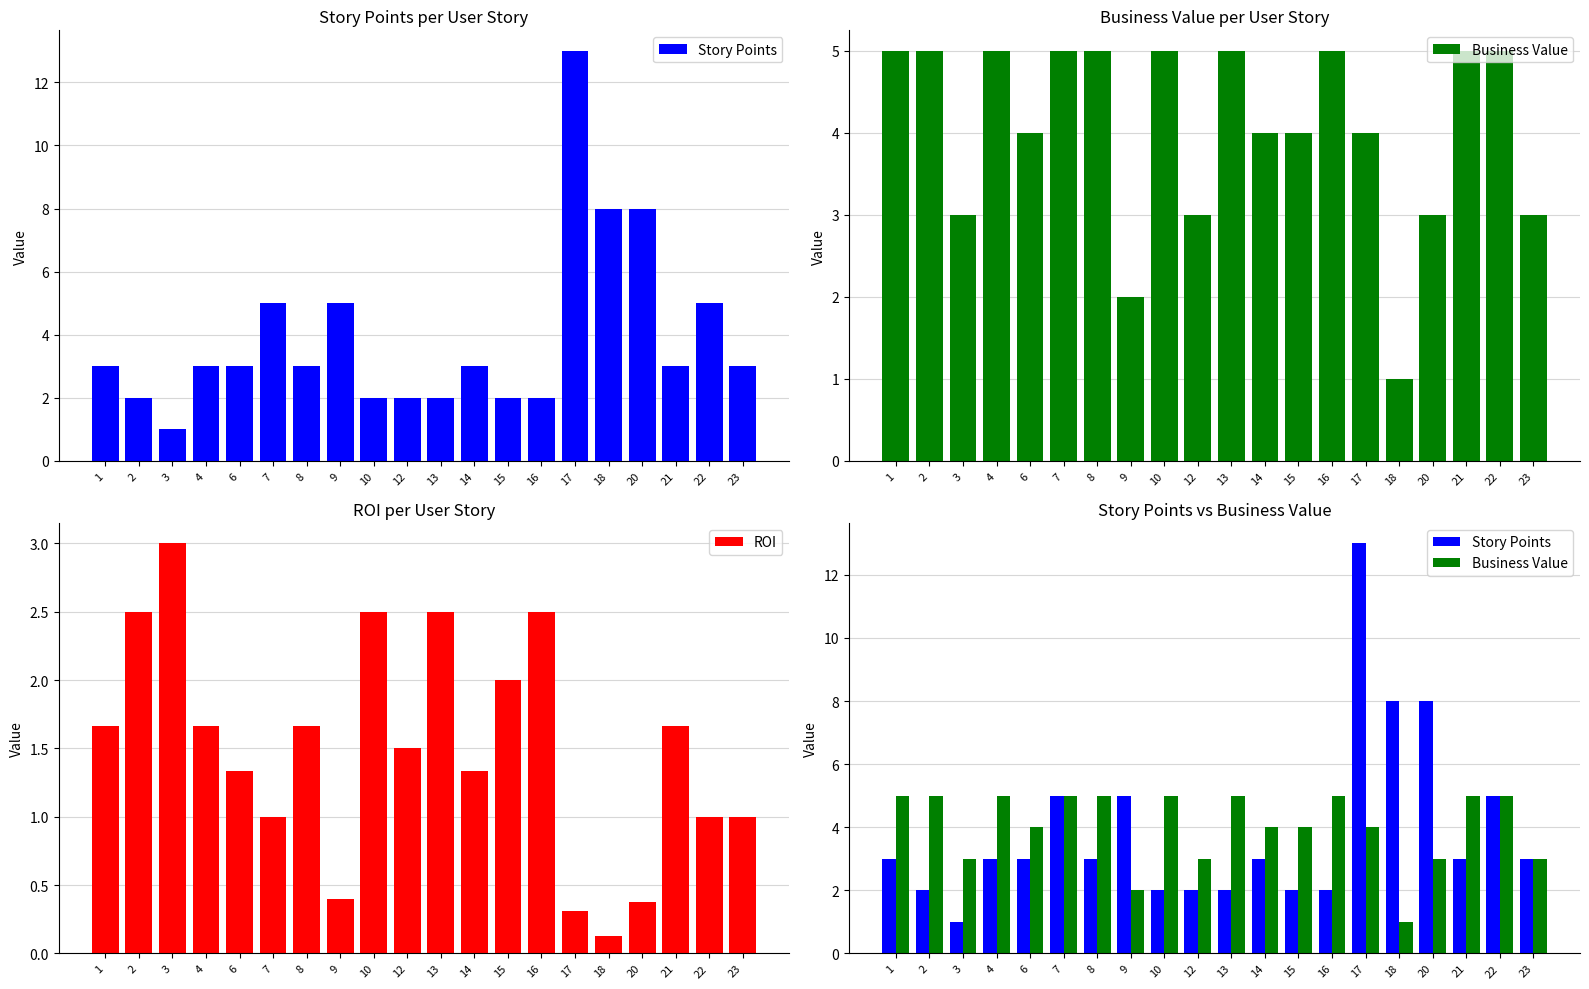

What is the difference between the second highest and minimum values in the Business Value series?

4.0